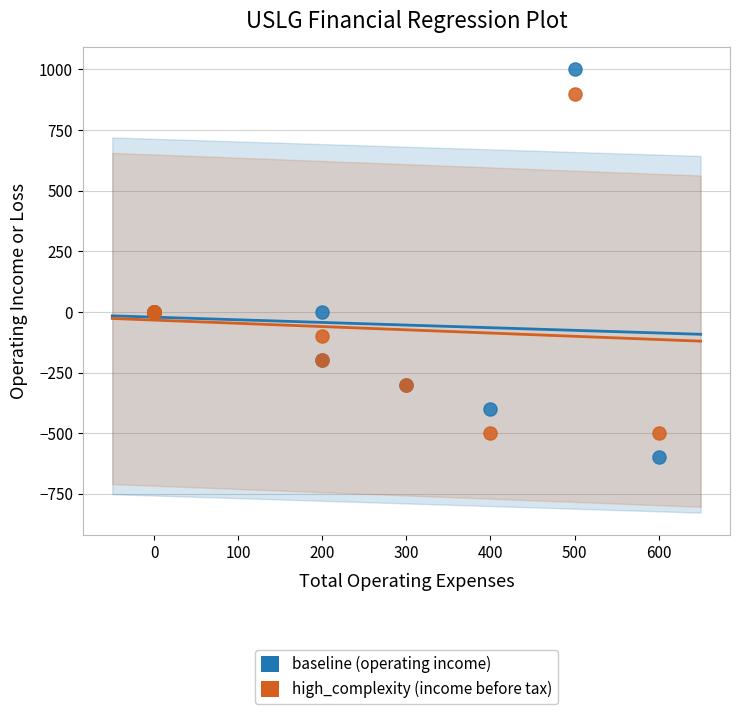

What are all the series names shown in the legend?

baseline (operating income), high_complexity (income before tax)